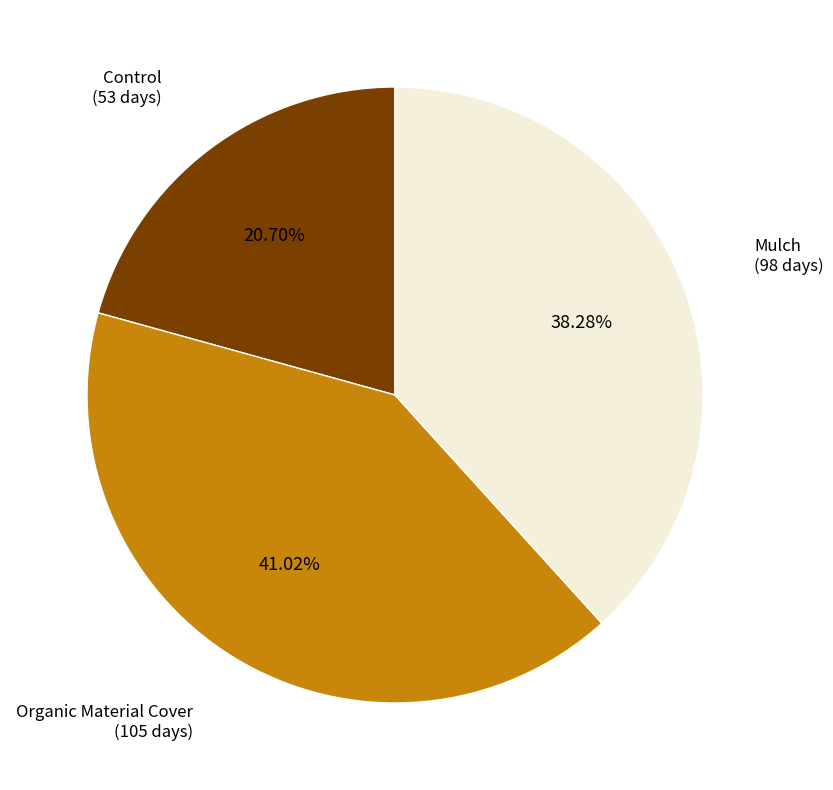

Is there a majority slice in this chart?

No